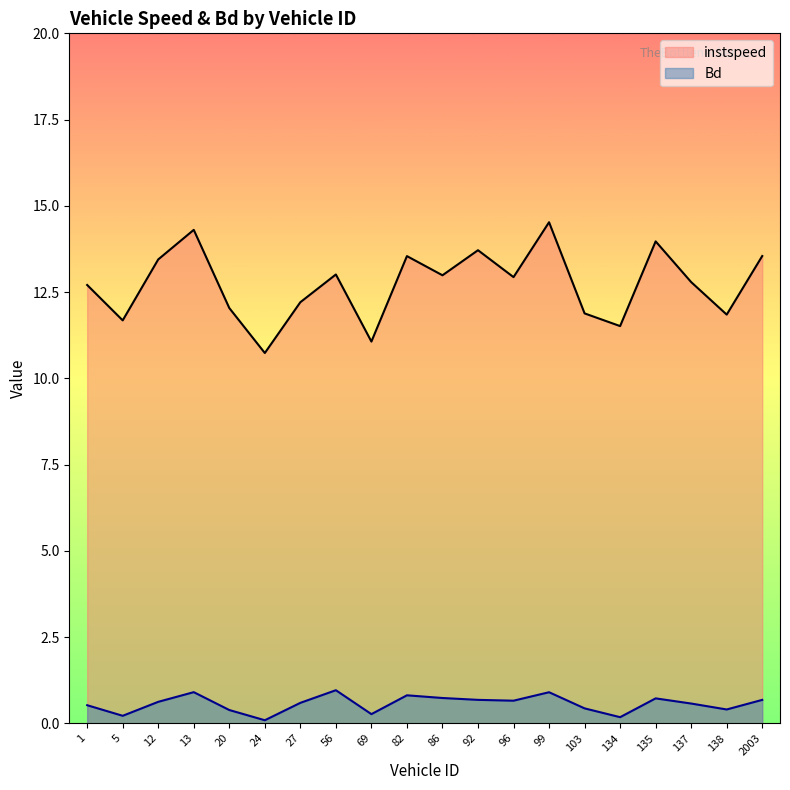

Rank the series at 24 from highest to lowest value.

instspeed, Bd